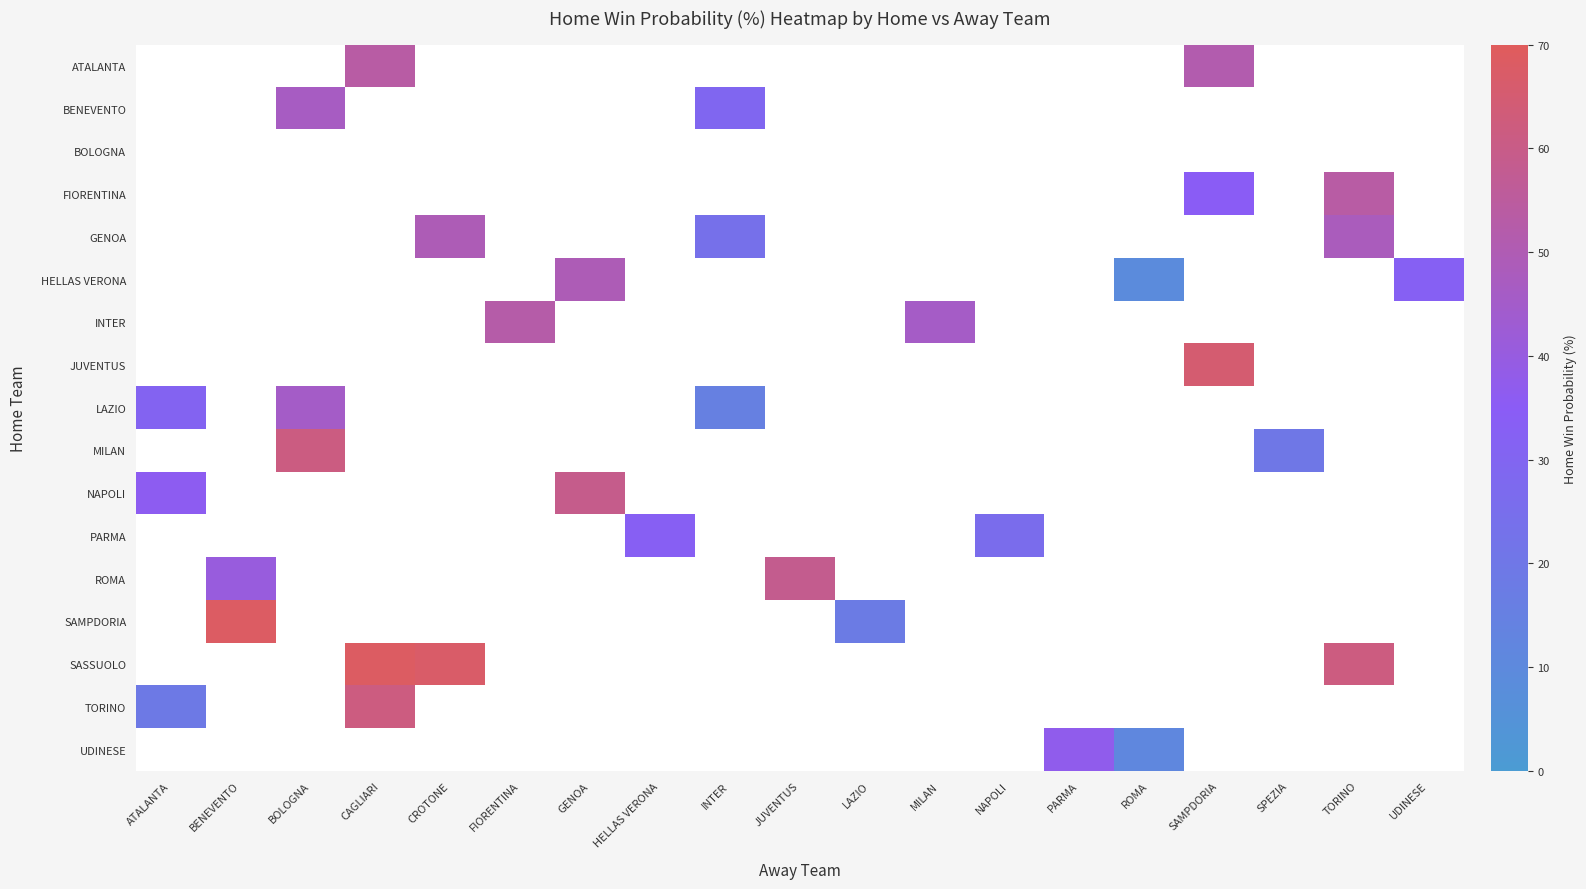

How many categories are shown in the chart?

19